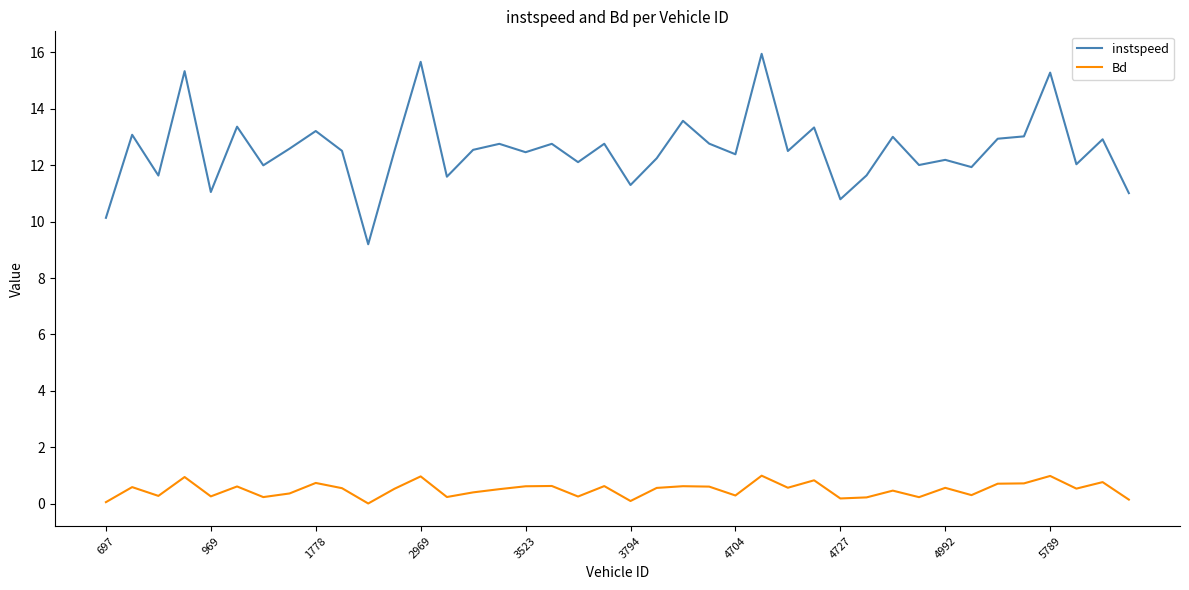

At how many categories does at least one series exceed 3?

40